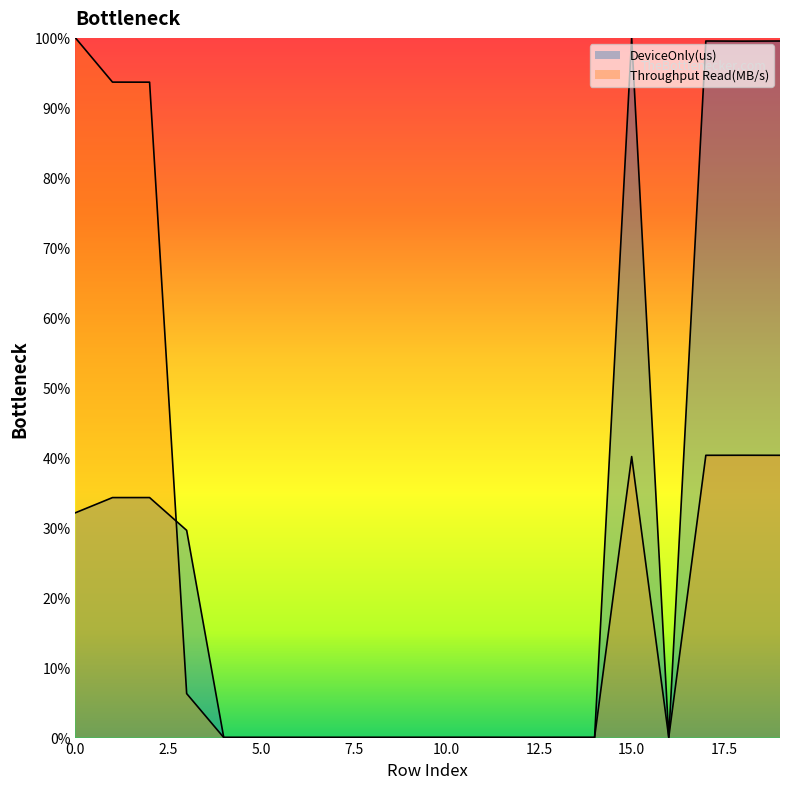

How many data points in DeviceOnly(us) are above 0?

19